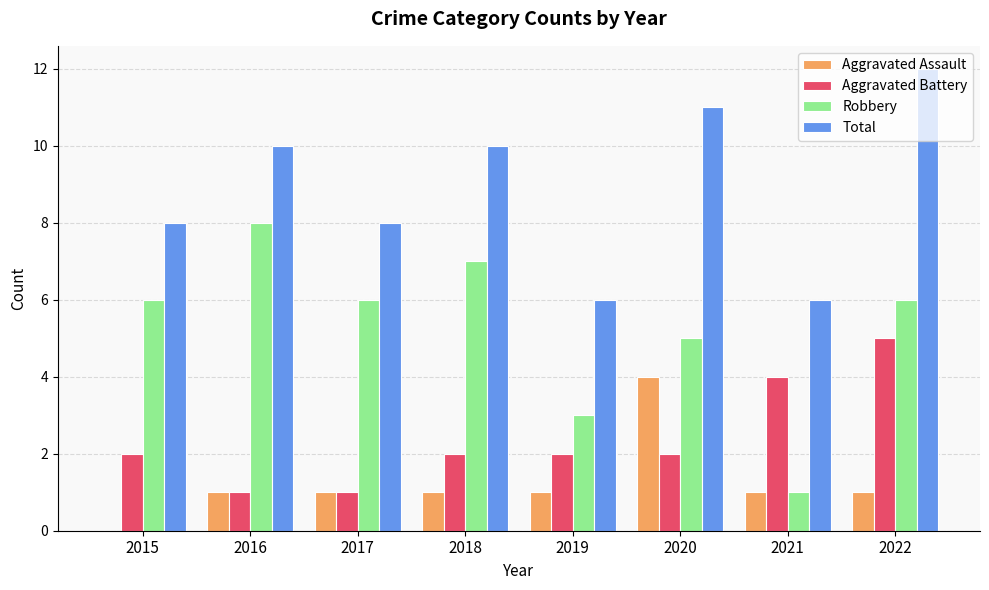

The Aggravated Assault series shows 1 at 2019. True or false?

True